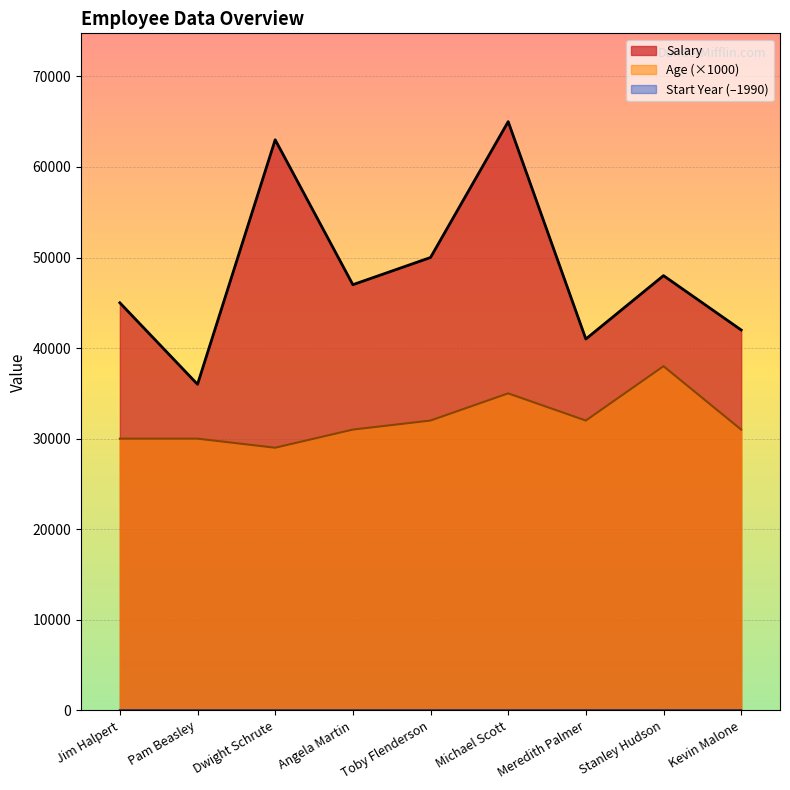

True or false: Salary and Age (×1000) cross at least once.

False